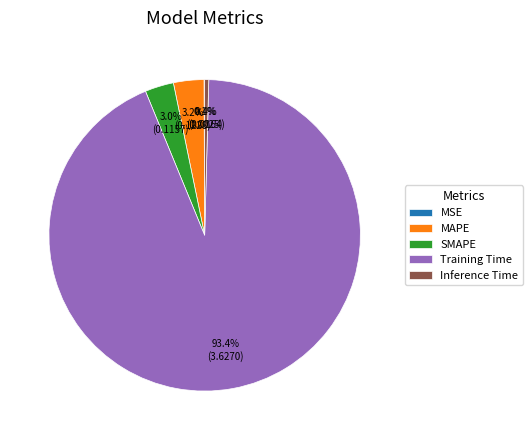

Which category accounts for the majority?

Training Time